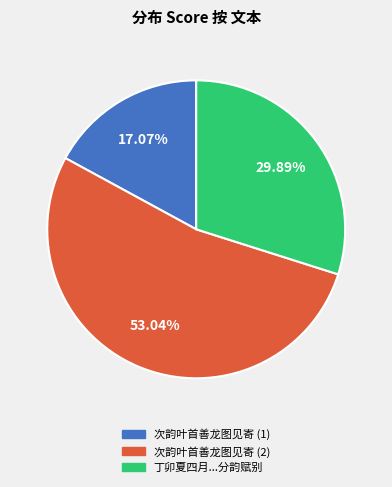

Do 次韵叶首善龙图见寄 (1) and 次韵叶首善龙图见寄 (2) together represent more than half of the pie?

Yes